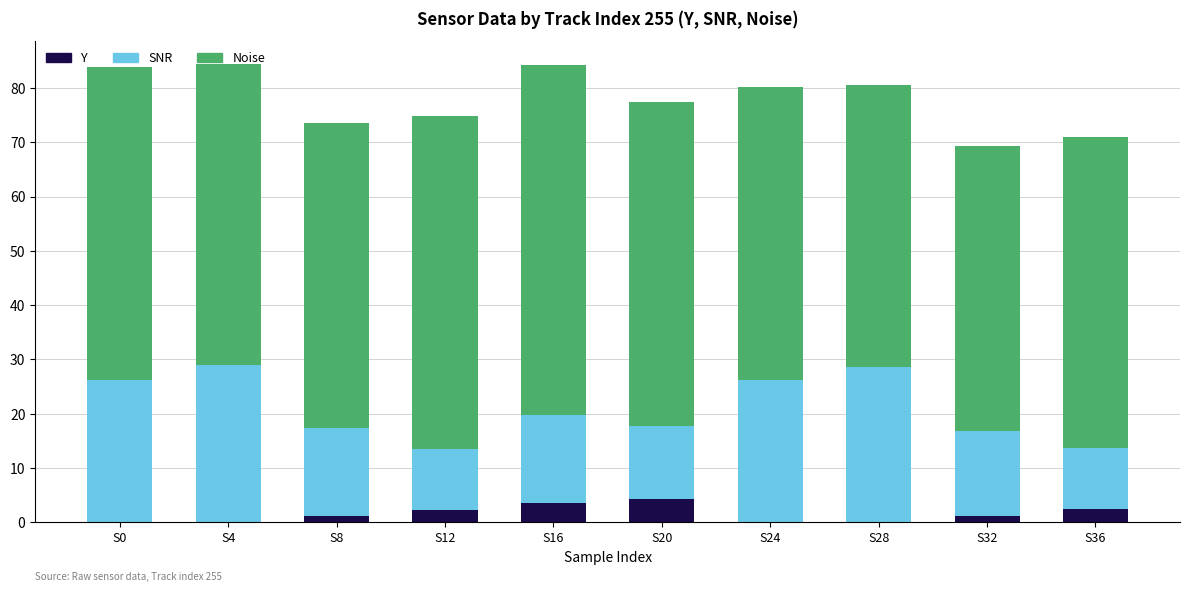

What is the maximum value for Y?

4.2